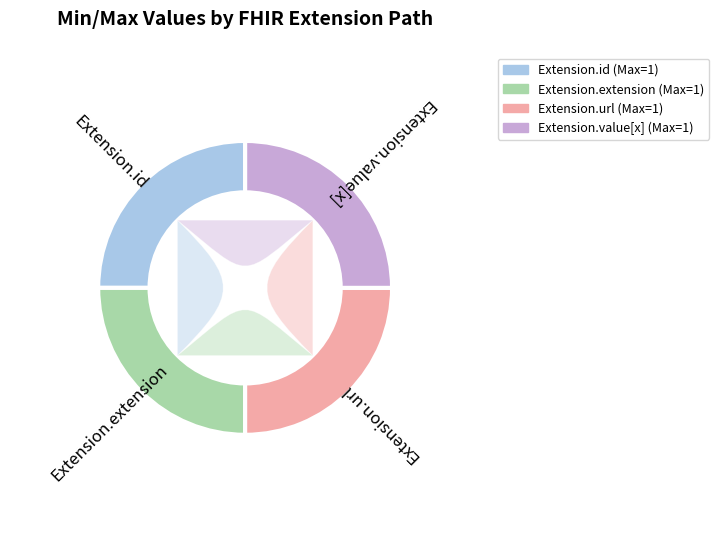

Which slice is the smallest?

Extension.id